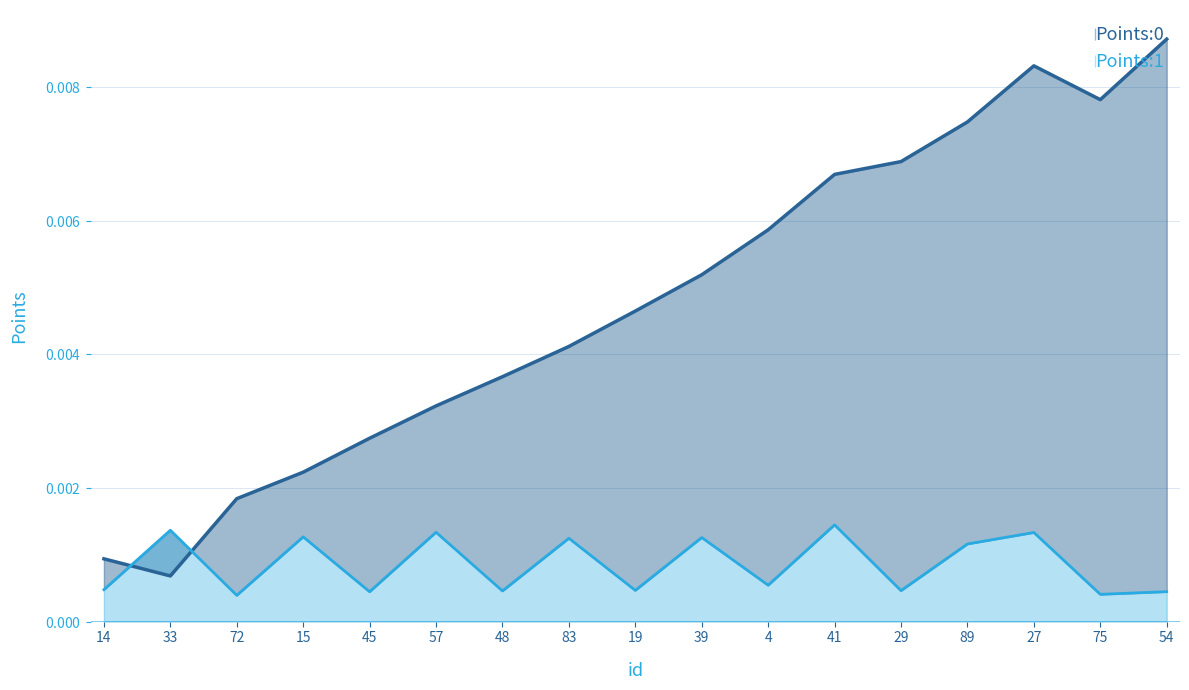

Is the value of Points:1 at 89 greater than the value of Points:0 at 14?

Yes